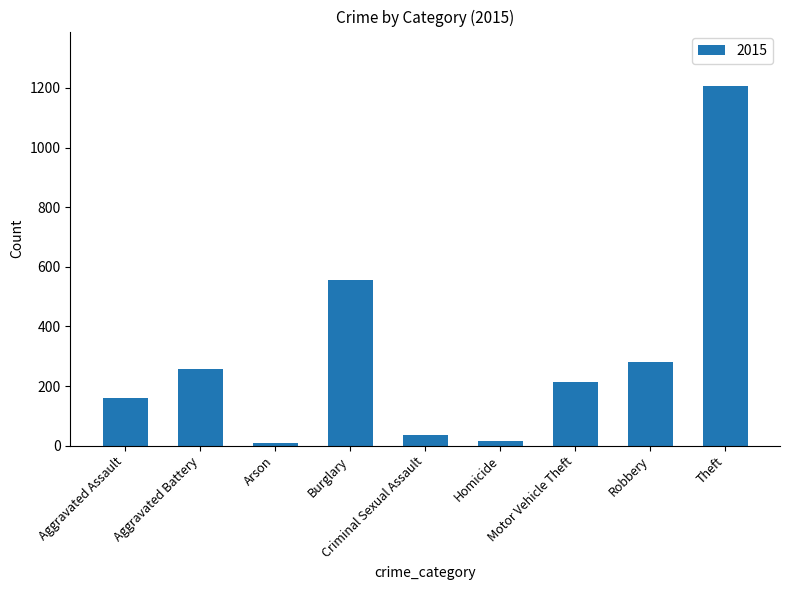

Which category has the highest value across all series?

Theft